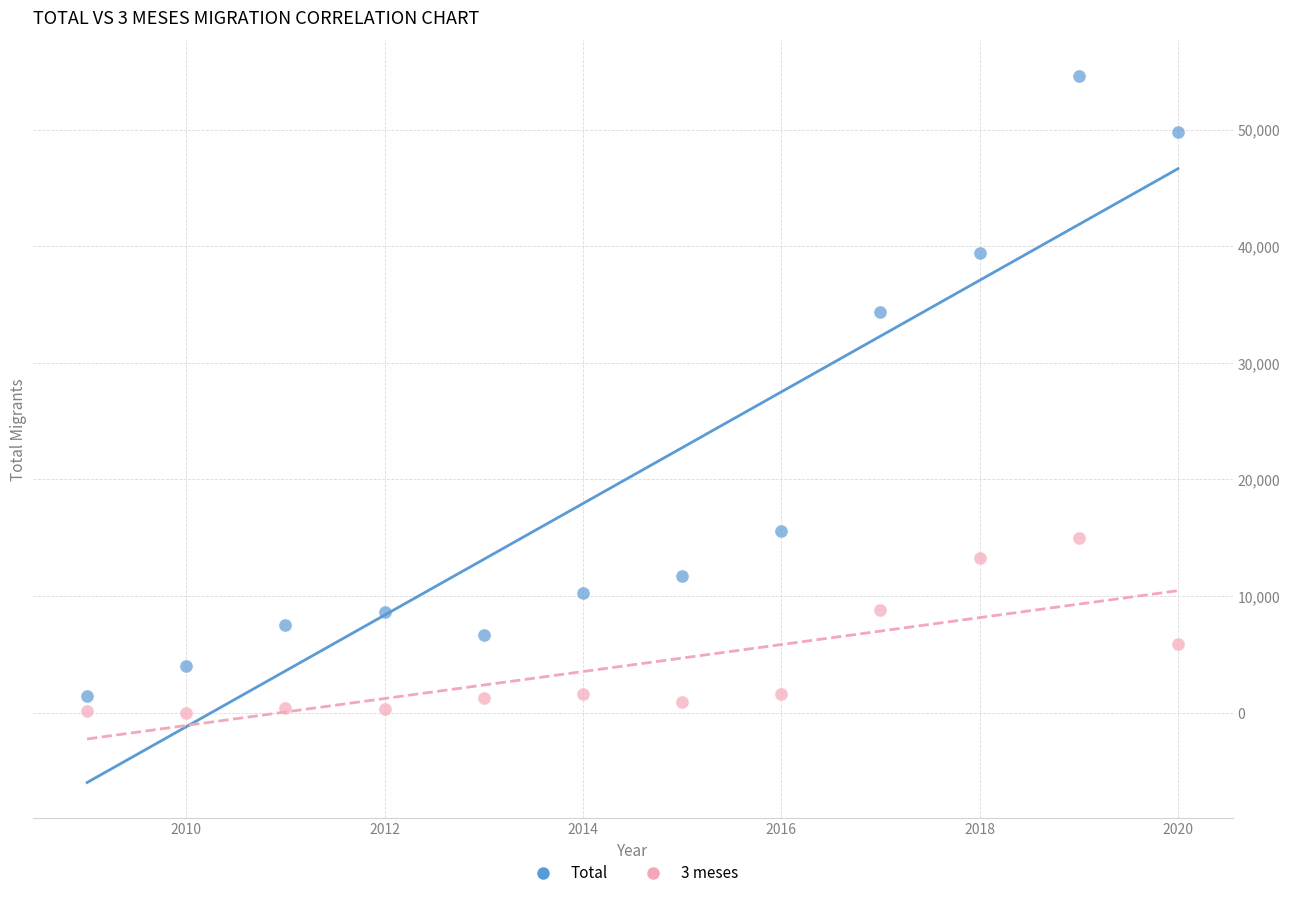

Which series reaches the minimum Y coordinate?

3 meses